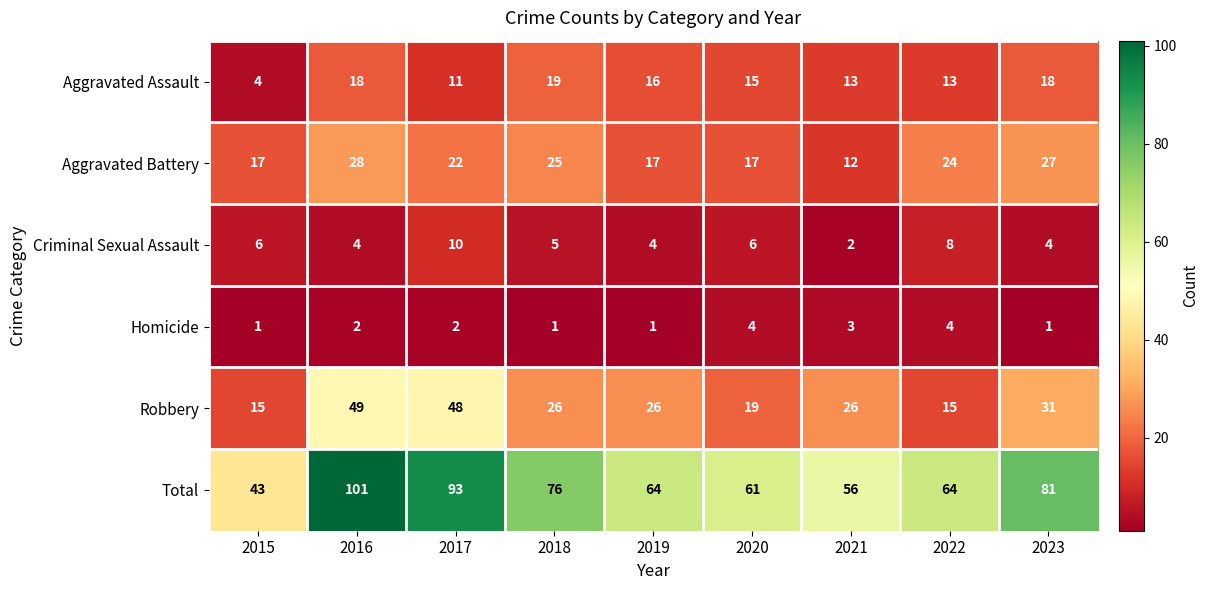

How many distinct data groups are displayed?

6